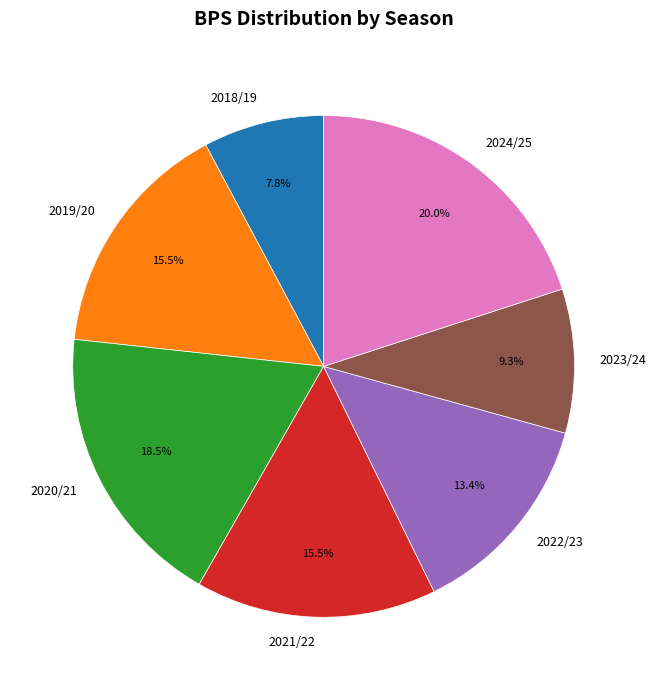

Which has a higher value, 2020/21 or 2019/20?

2020/21